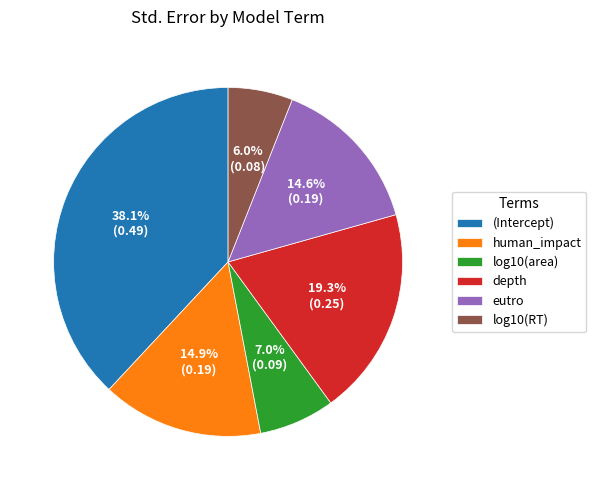

The depth slice represents 28% of the pie. True or false?

False